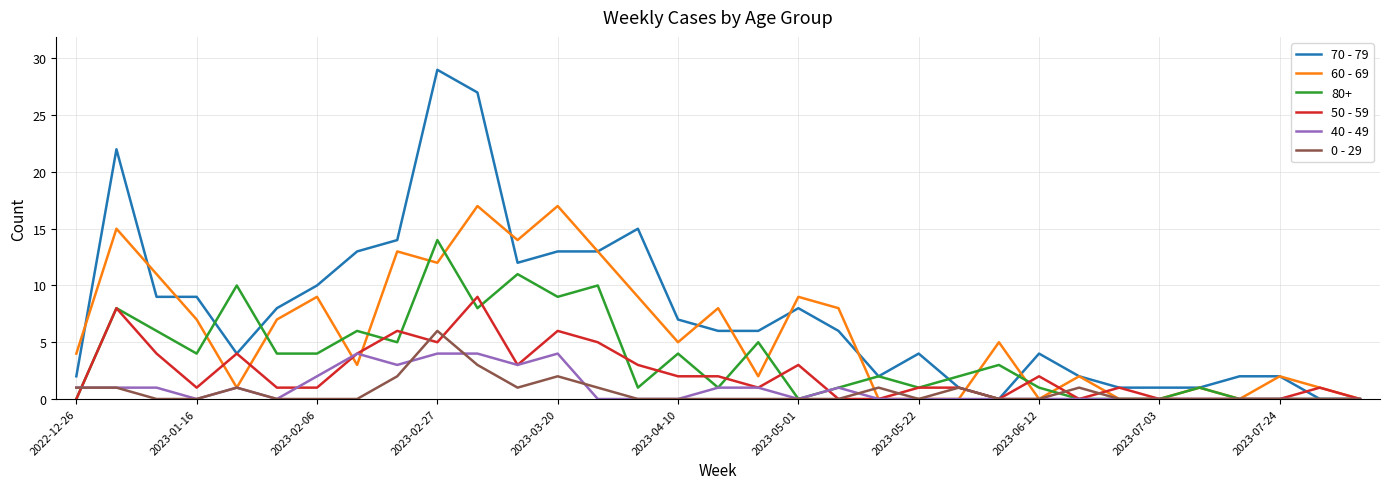

Which series has the largest total across all categories?

70 - 79